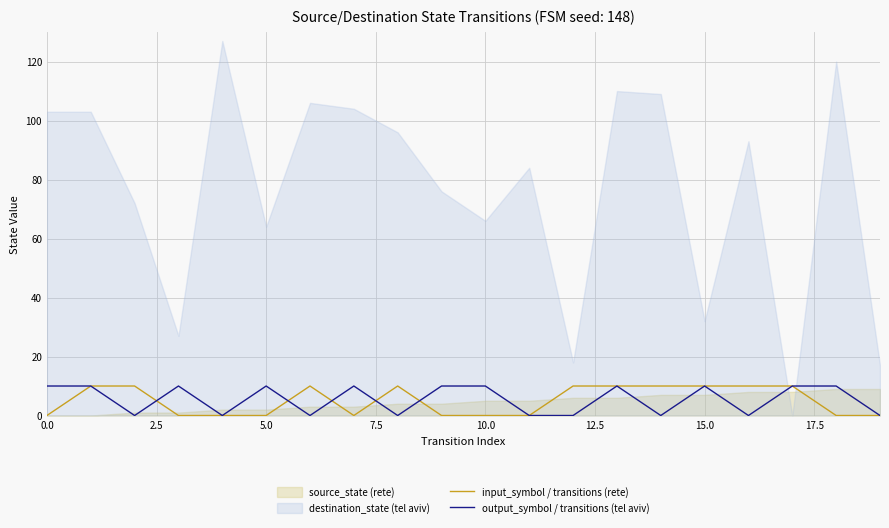

What is the highest value of the output_symbol / transitions (tel aviv) series?

10